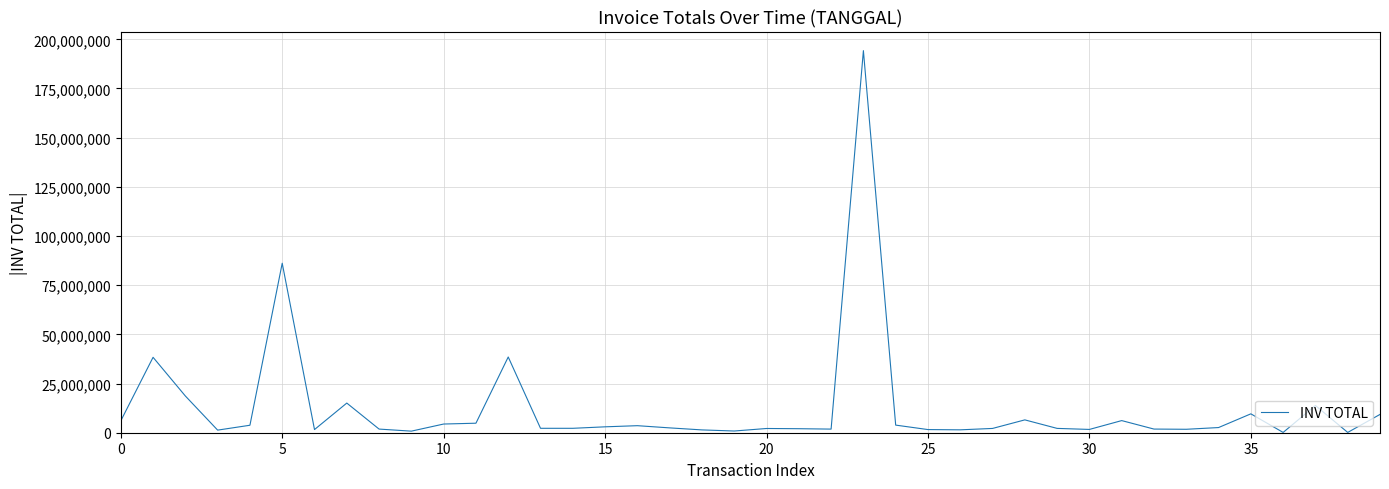

What is the greatest value displayed?

194250000